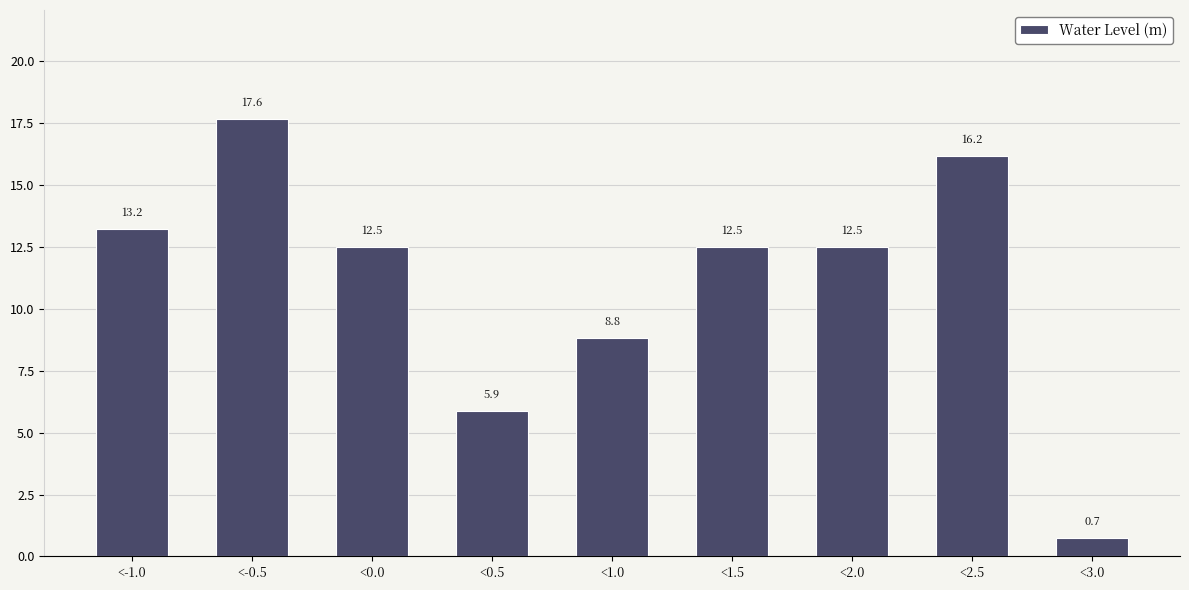

Reading left to right, list all the values displayed in this chart.

13.2	17.6	12.5	5.9	8.8	12.5	12.5	16.2	0.7